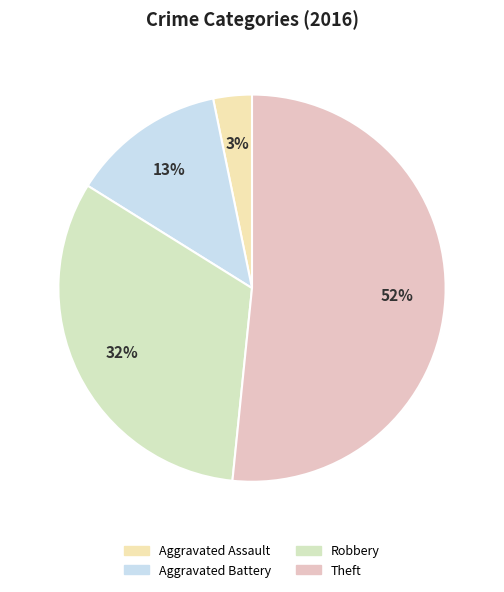

Rank the categories by value from lowest to highest.

Aggravated Assault, Aggravated Battery, Robbery, Theft